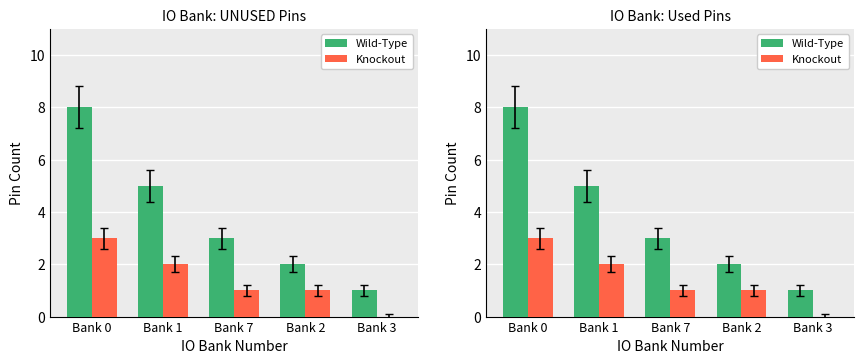

Which series has the largest total across all categories?

Wild-Type